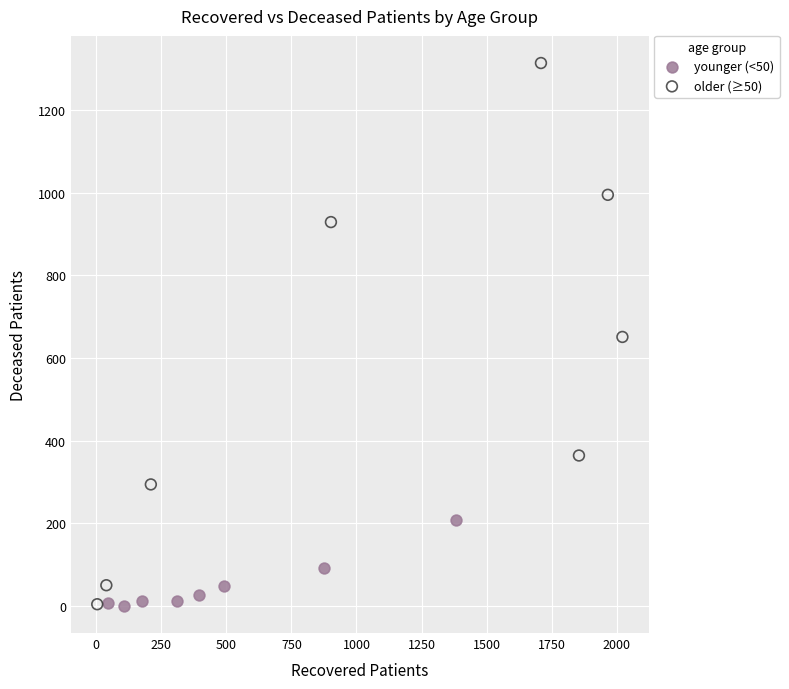

Which series contains the highest Y value?

older (≥50)